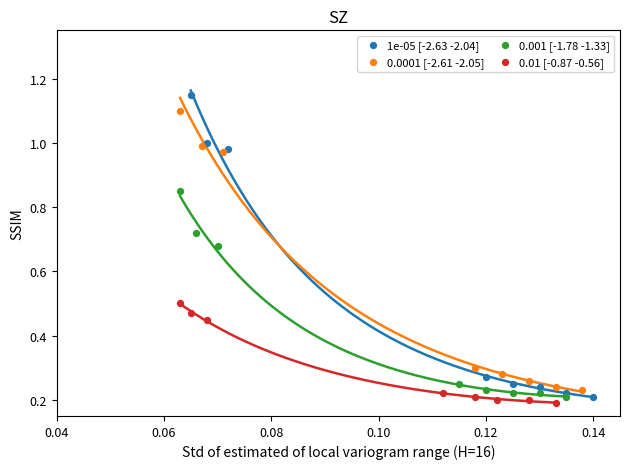

Which series has the widest spread of Y values?

1e-05 [-2.63 -2.04]